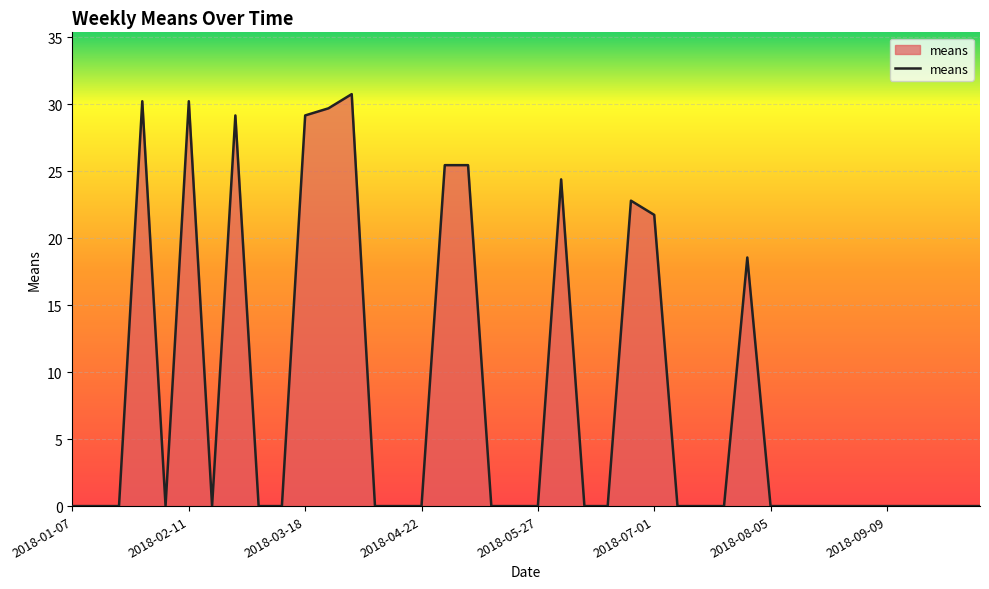

How many lines are shown in the chart?

1